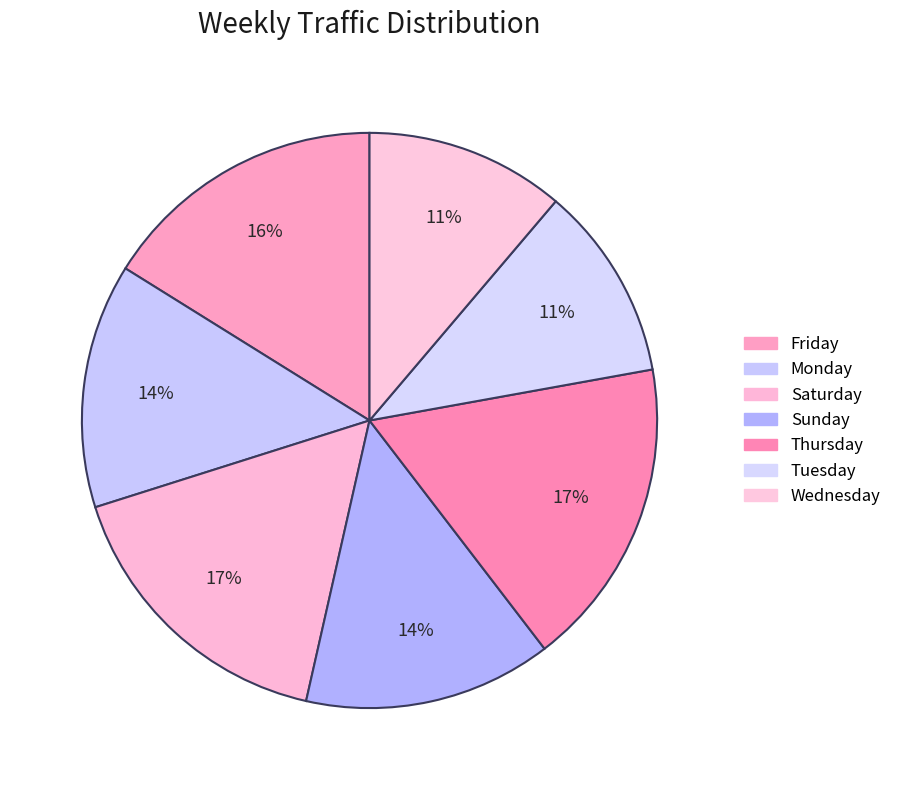

Count the number of slices in the pie.

7